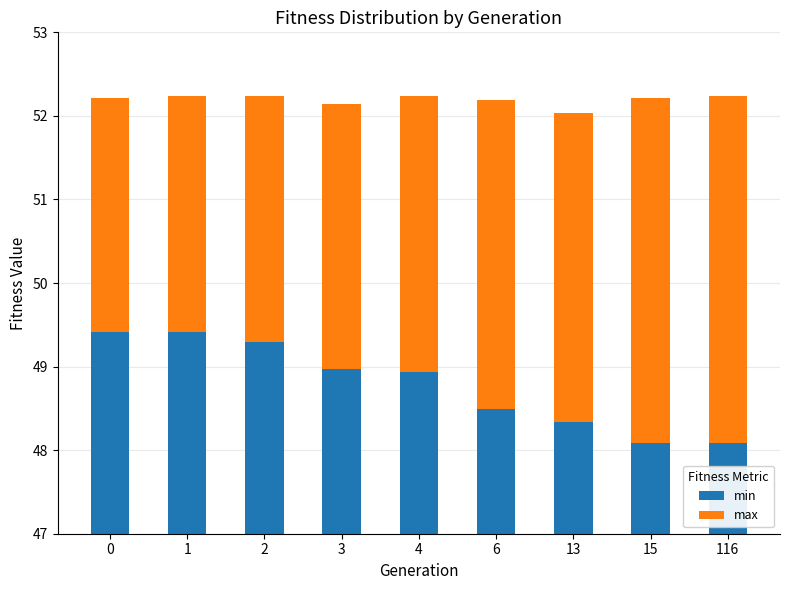

What are all the series names shown in the legend?

min, max